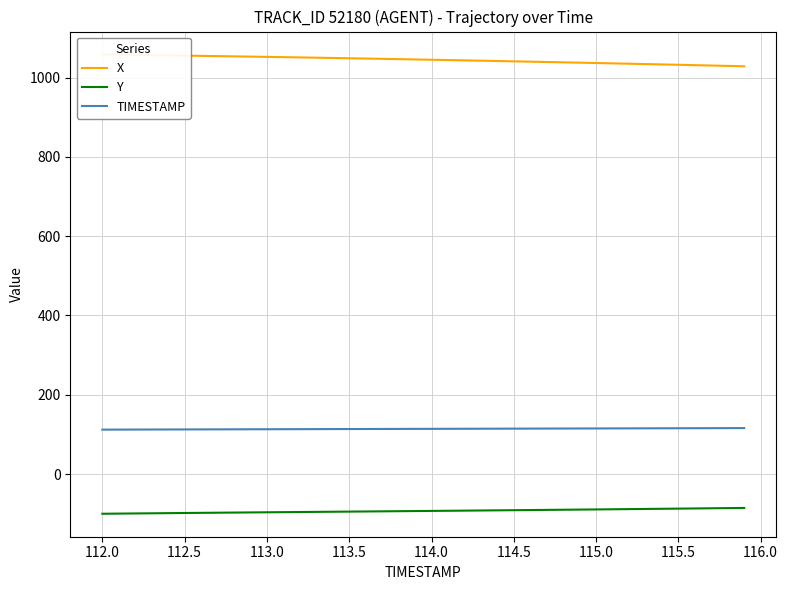

True or false: Y and TIMESTAMP cross at least once.

False